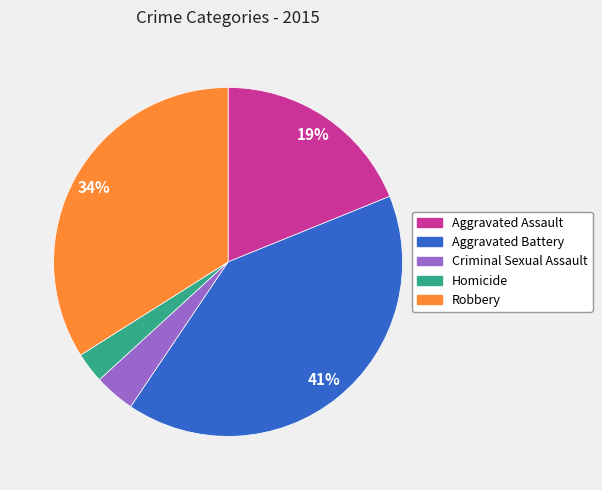

The Aggravated Battery slice represents 50% of the pie. True or false?

False